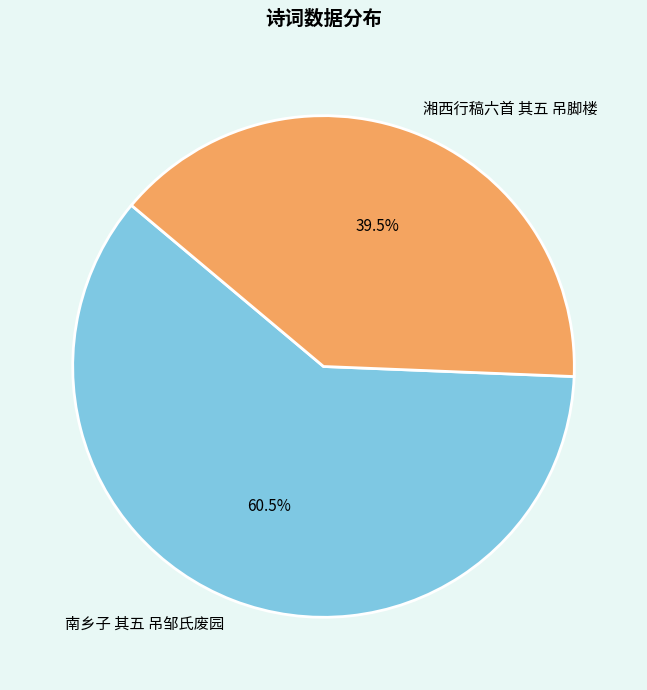

How many segments does this pie chart have?

2